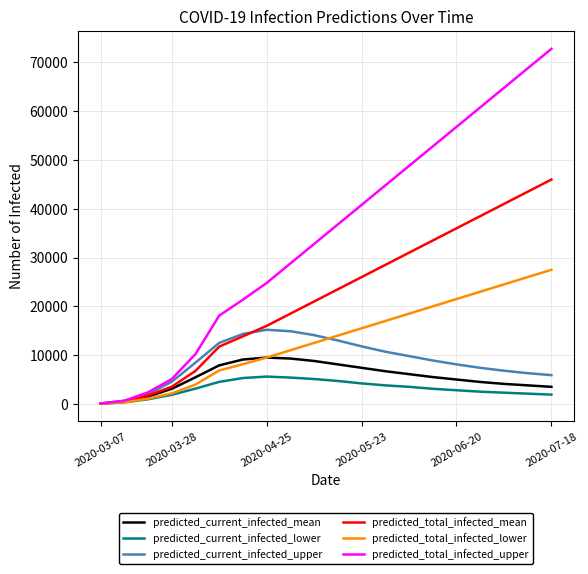

Which series has the largest total across all categories?

predicted_total_infected_upper